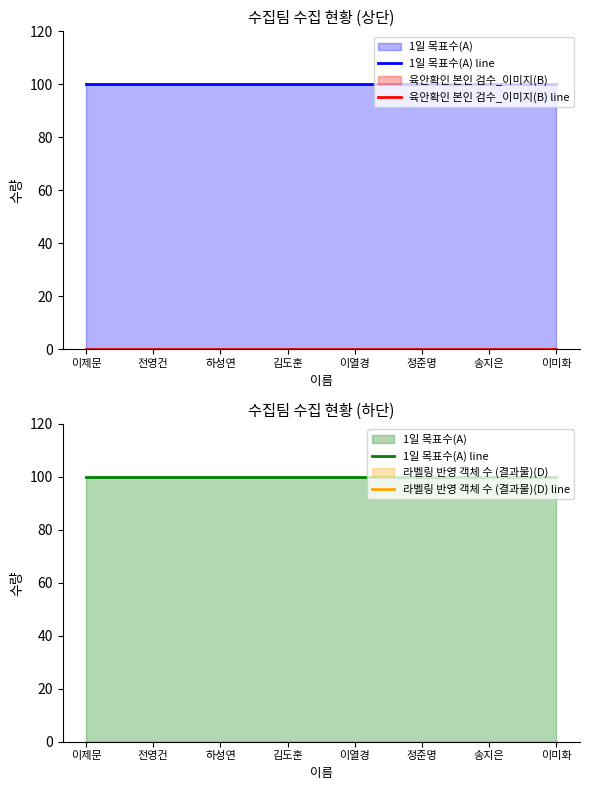

Read the 1일 목표수(A) line value at 하성연.

100